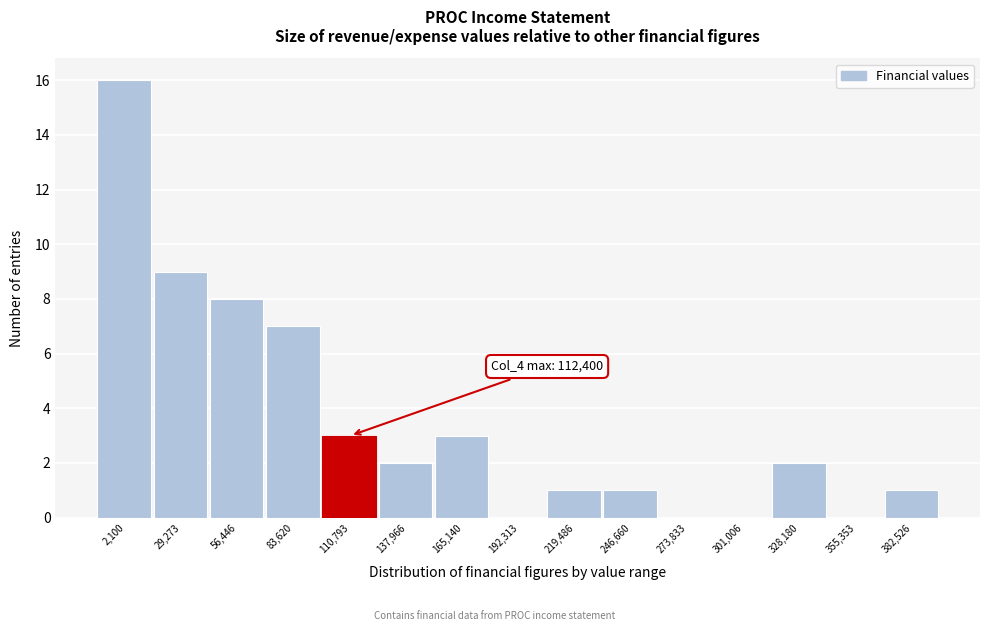

Reading left to right, extract all data points from this chart.

2,100=16	29,273=9	56,446=8	83,620=7	110,793=3	137,966=2	165,140=3	192,313=0	219,486=1	246,660=1	273,833=0	301,006=0	328,180=2	355,353=0	382,526=1